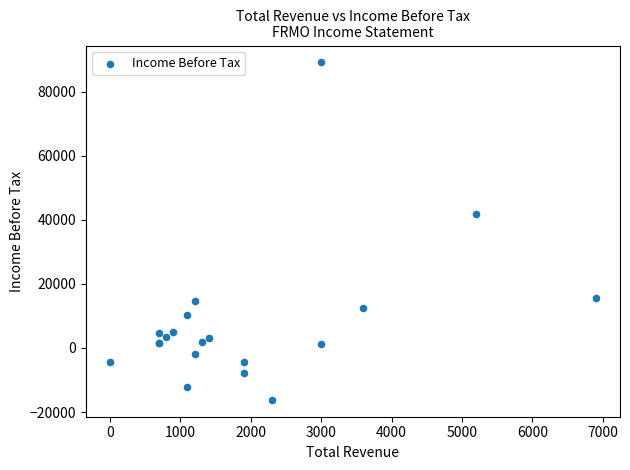

What Y value in the scatter plot is closest to 36500?

42000